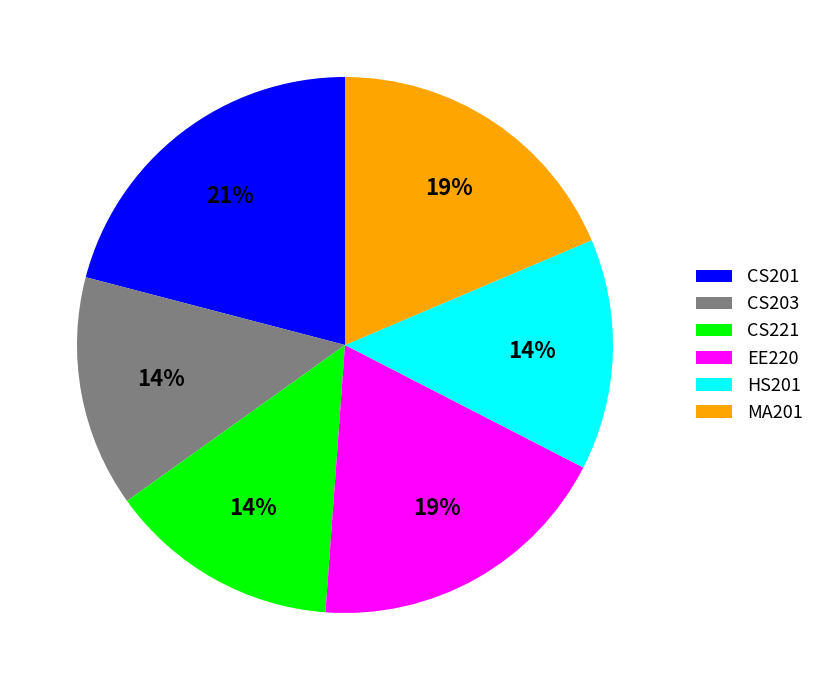

Count the number of slices in the pie.

6